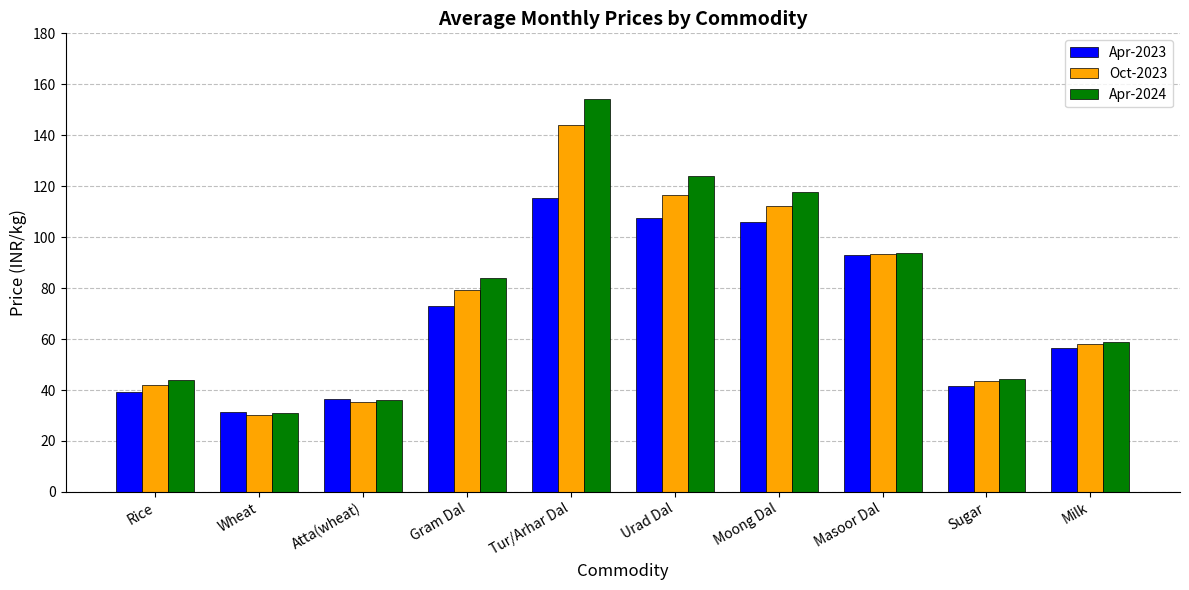

Which series changed the most between Tur/Arhar Dal and Milk?

Apr-2024